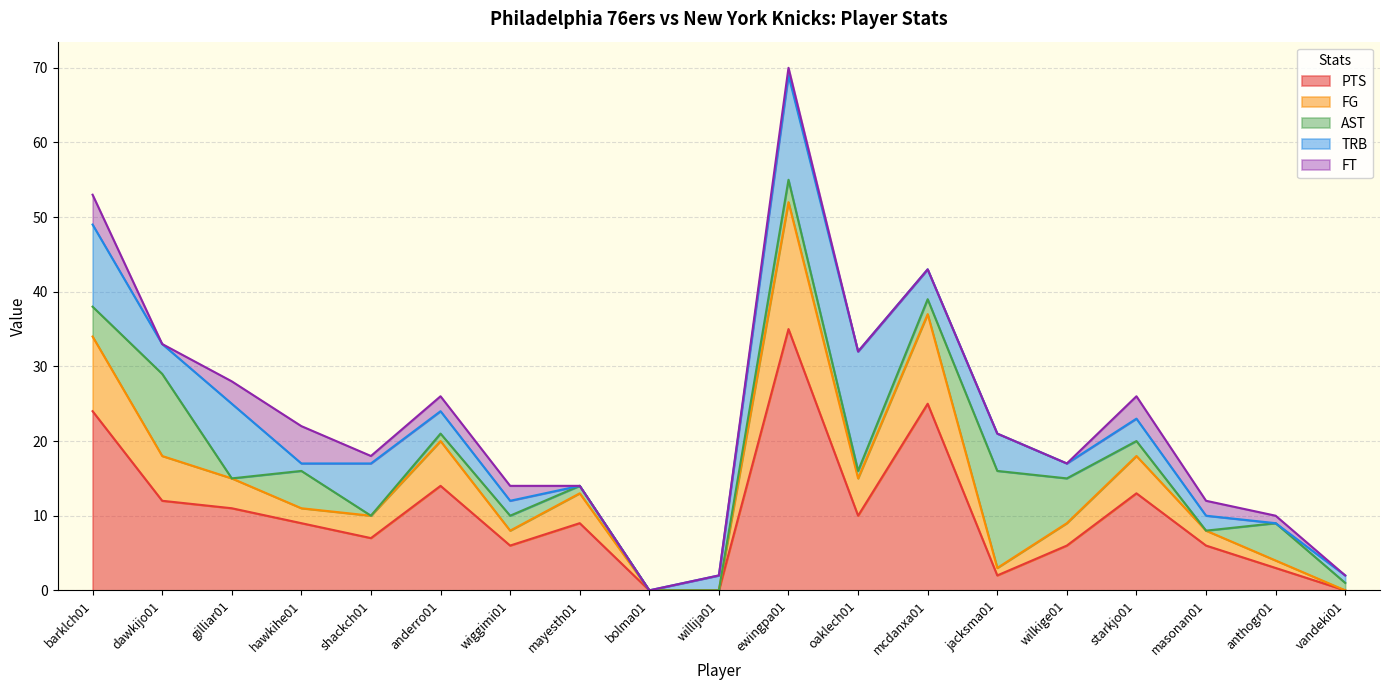

What position from the left is willija01?

10